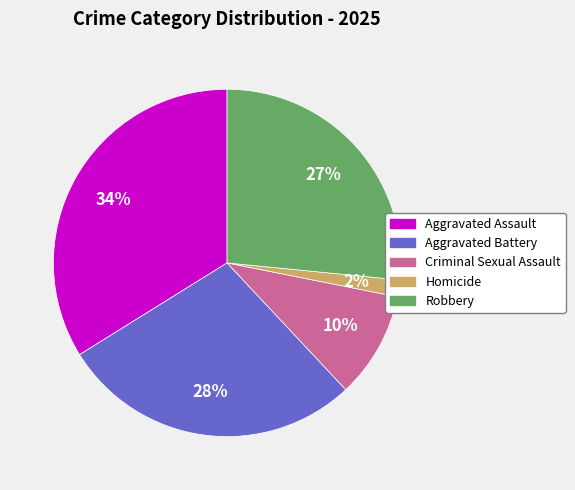

To the nearest percent, what is the difference between the largest and smallest slice percentages?

32%